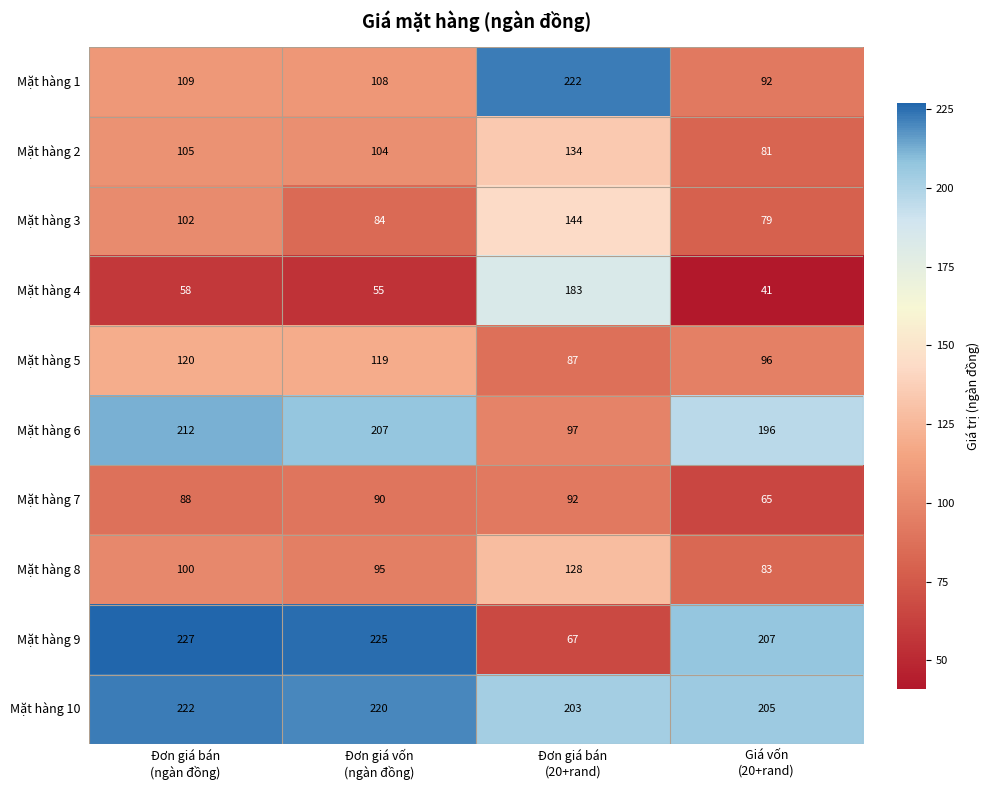

What is the difference between the maximum and minimum values in the Mặt hàng 10 series?

19